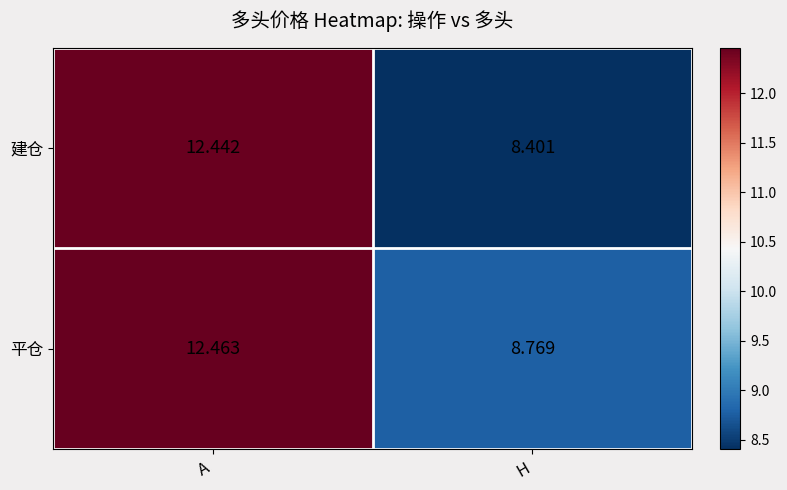

Which label corresponds to the largest value in the chart?

A